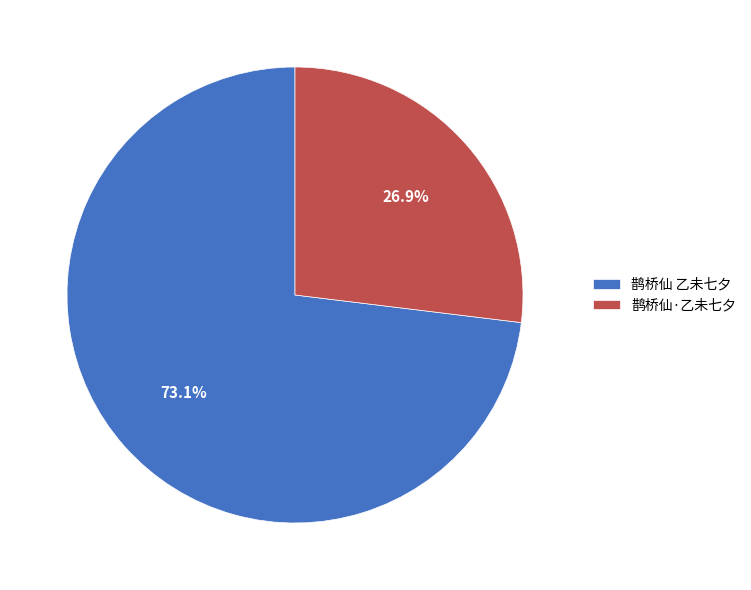

To the nearest percent, what is the combined percentage of 鹊桥仙 乙未七夕 and 鹊桥仙·乙未七夕?

100%